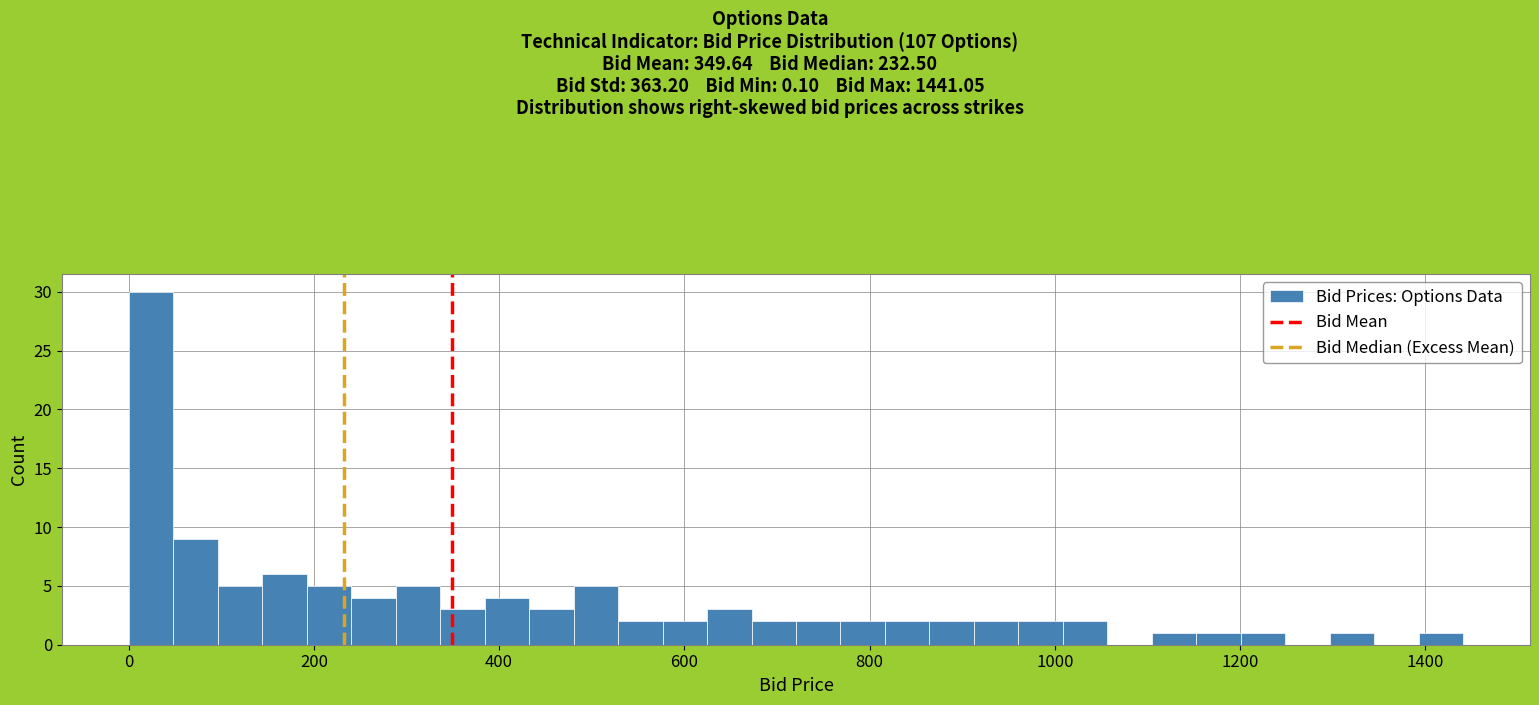

Read against the x-axis, roughly where is the centre of the tallest bar?

20